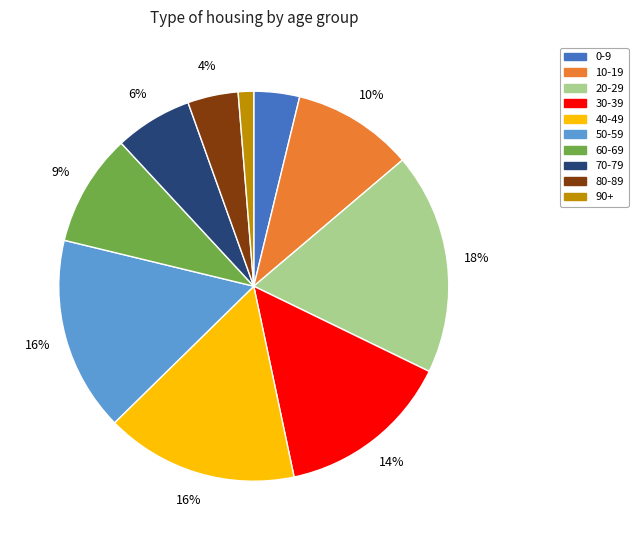

What is the ratio of the value at 40-49 to the value at 30-39?

1.1